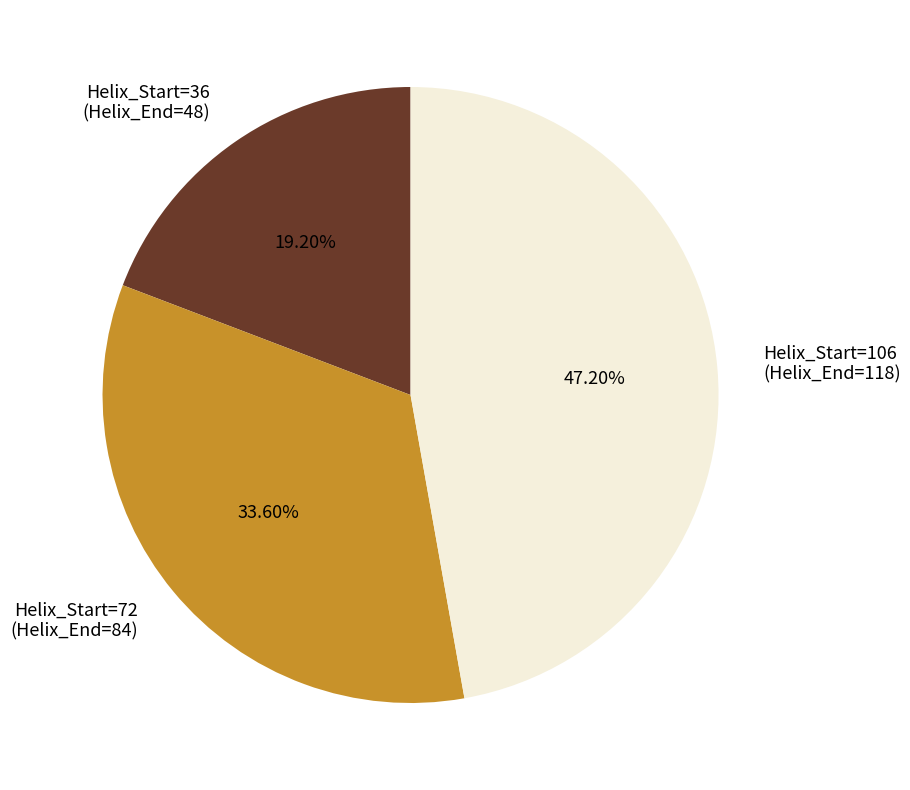

Rank the categories by value from lowest to highest.

Helix_Start=36, Helix_Start=72, Helix_Start=106